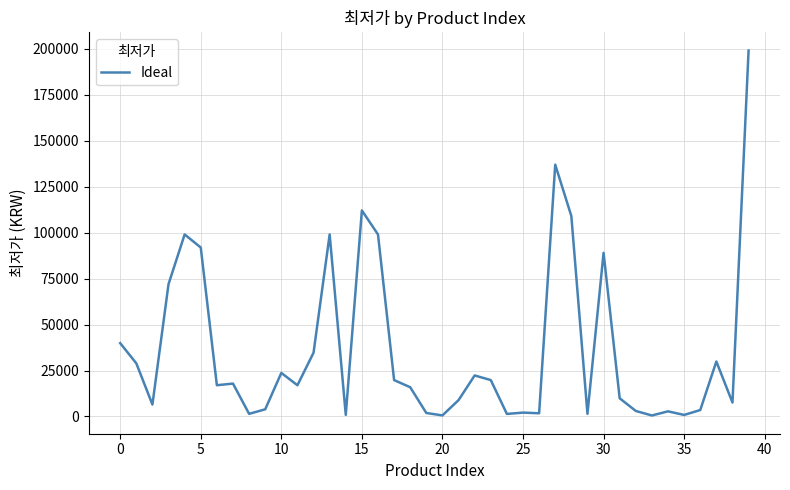

Does the chart have visible grid lines?

Yes